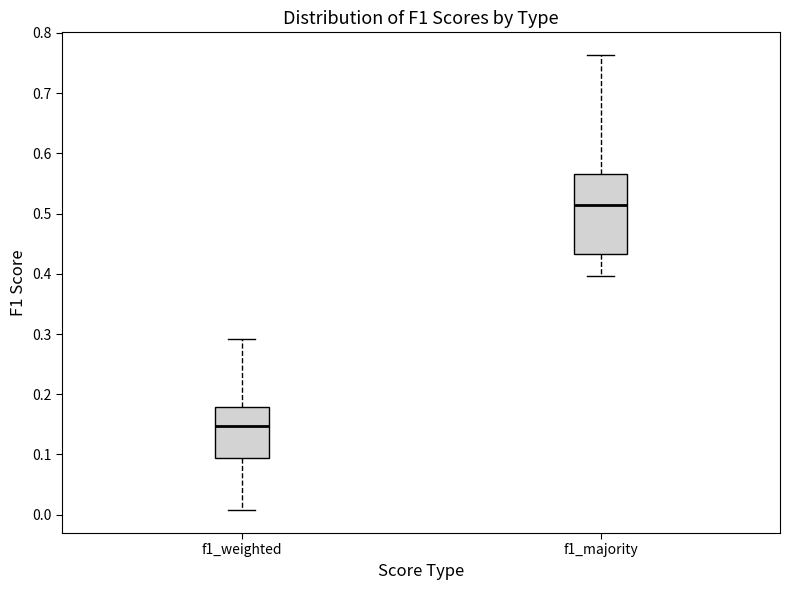

Which box is the tallest, from its lower edge to its upper edge?

f1_majority